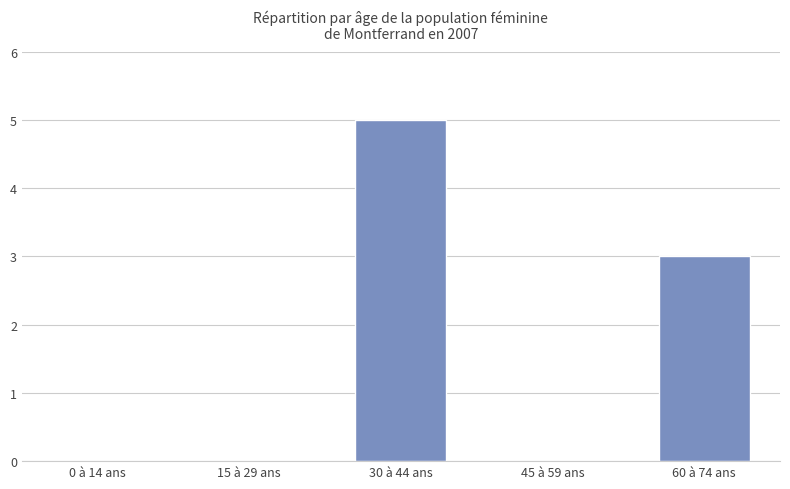

What is the sum of all values?

8